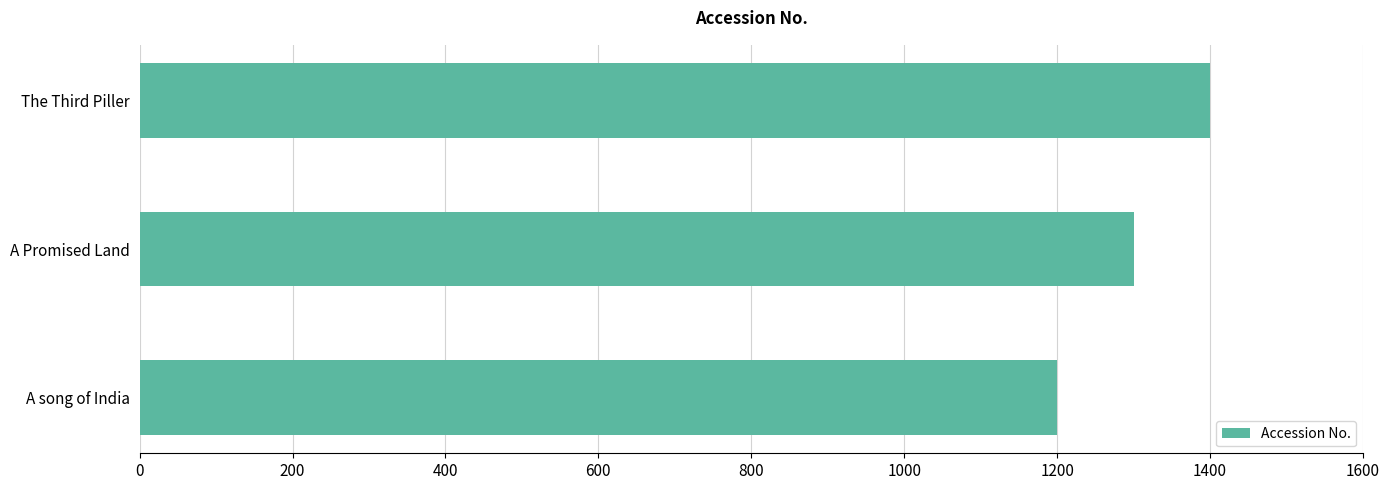

What is the approximate value at A Promised Land?

1300